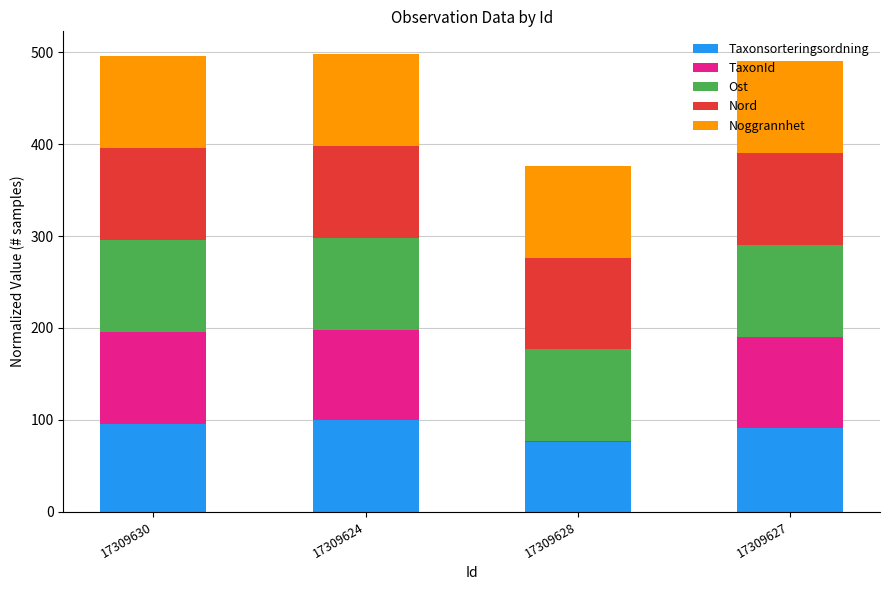

What is the highest value of the Taxonsorteringsordning series?

100.0